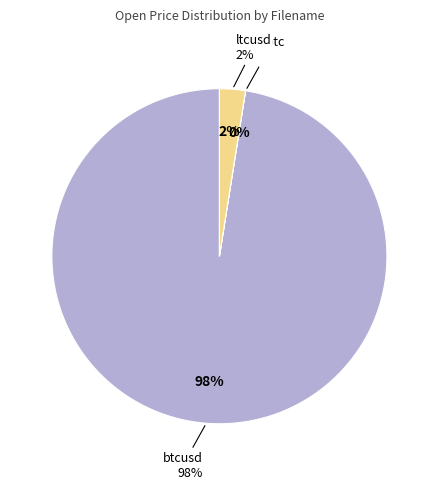

Which slice is the largest?

btcusd